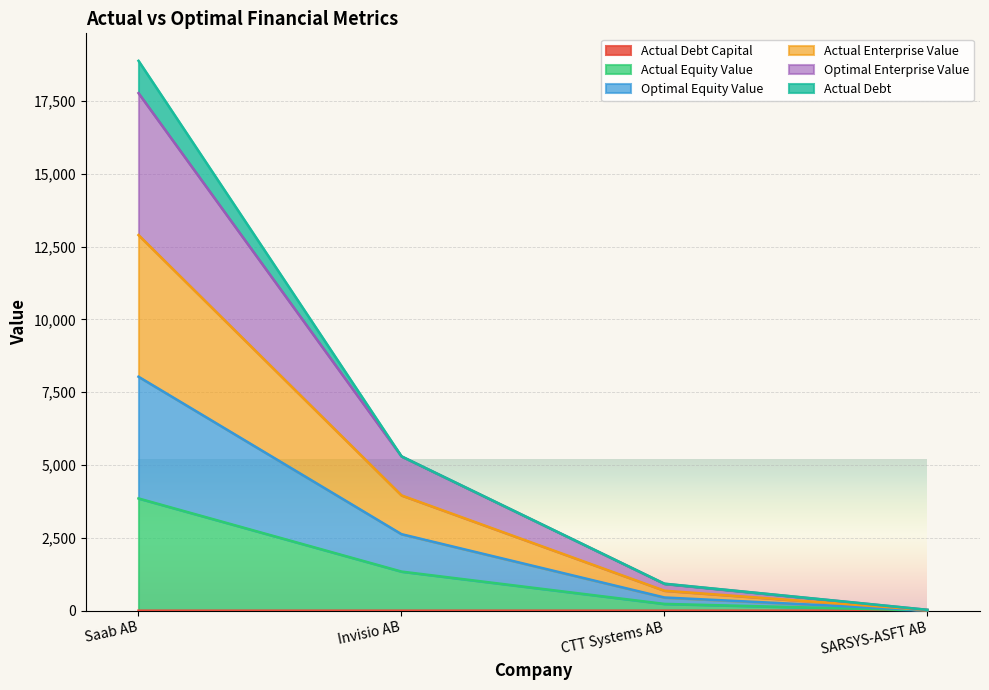

At which category is the sum across all series the highest?

Saab AB